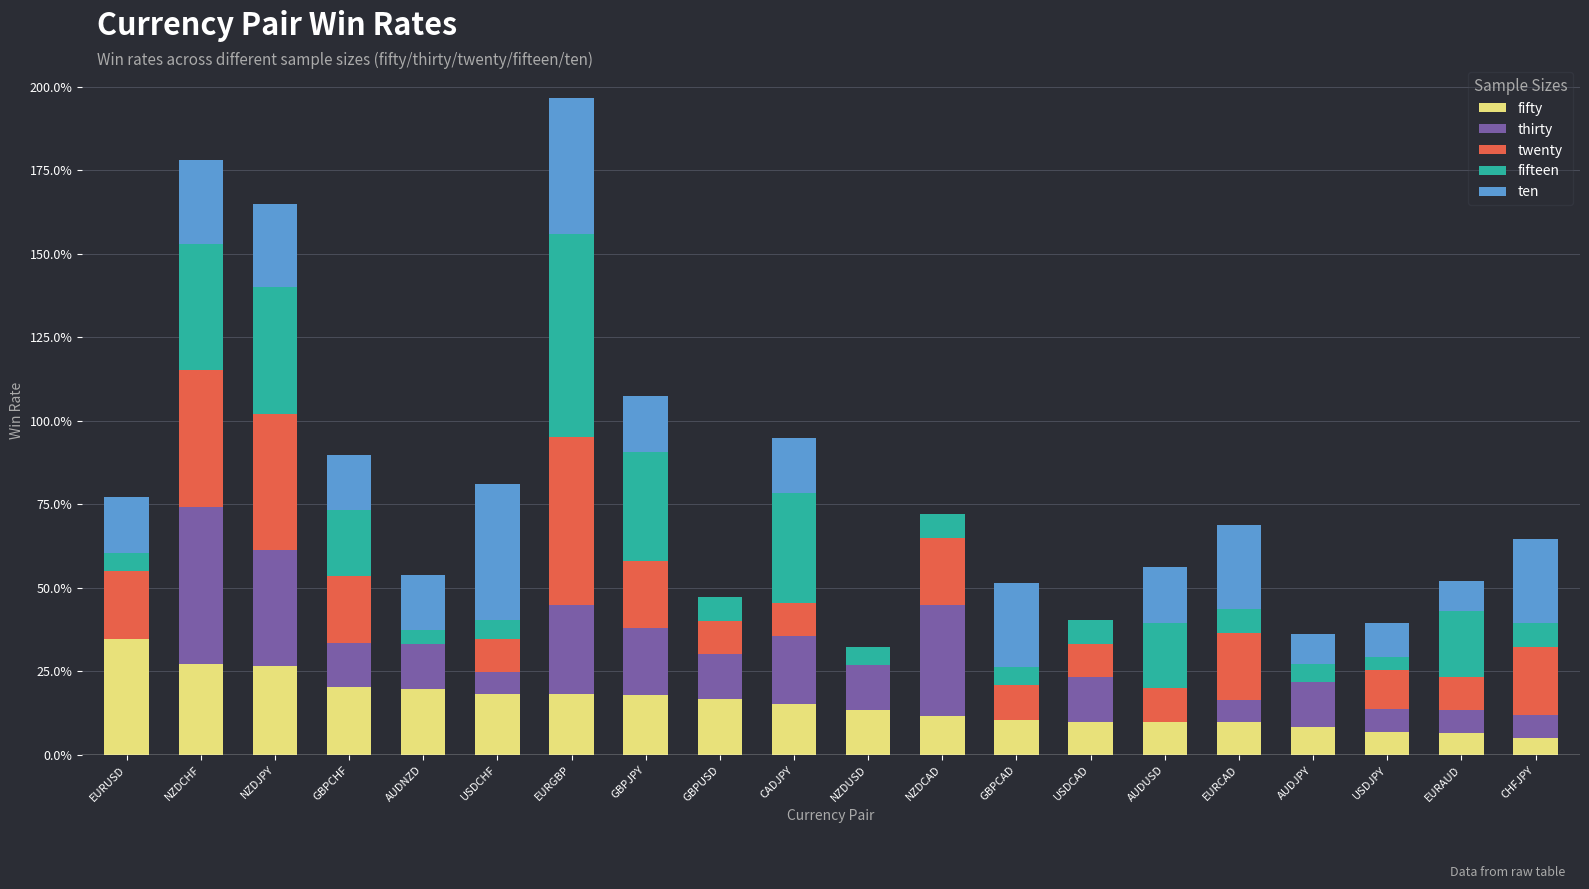

What is the approximate value of fifteen at GBPUSD?

0.1